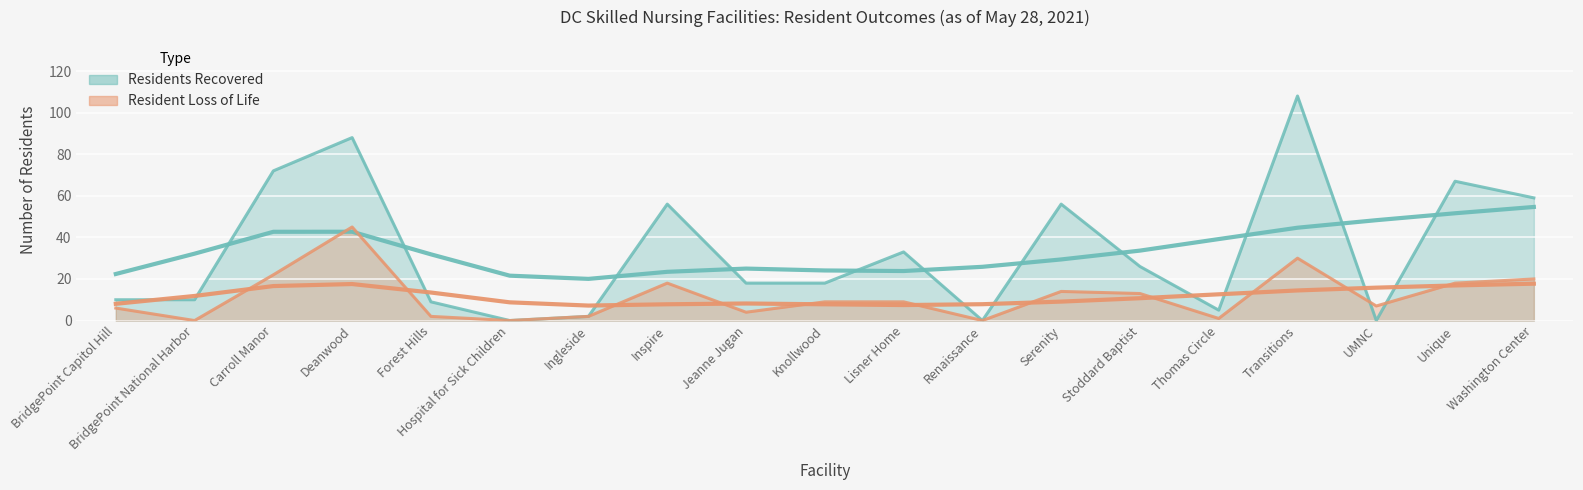

Between Ingleside and Knollwood, which series saw the biggest shift?

Residents Recovered